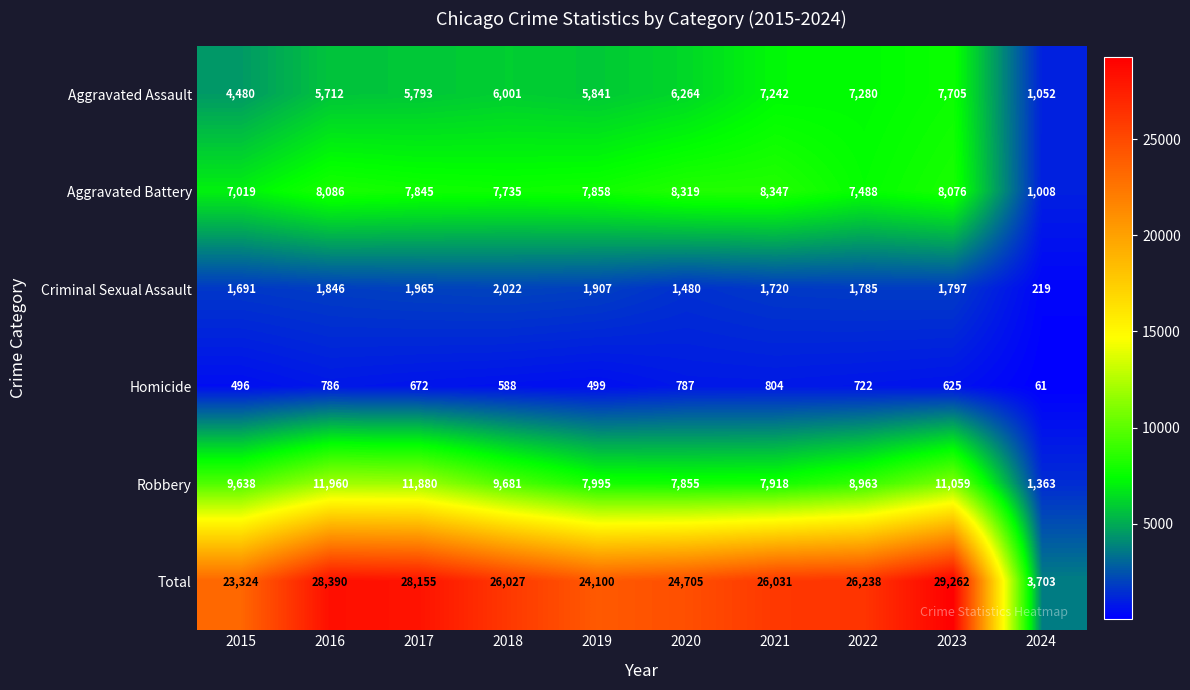

Is it true that Criminal Sexual Assault equals 1965 at 2017?

True